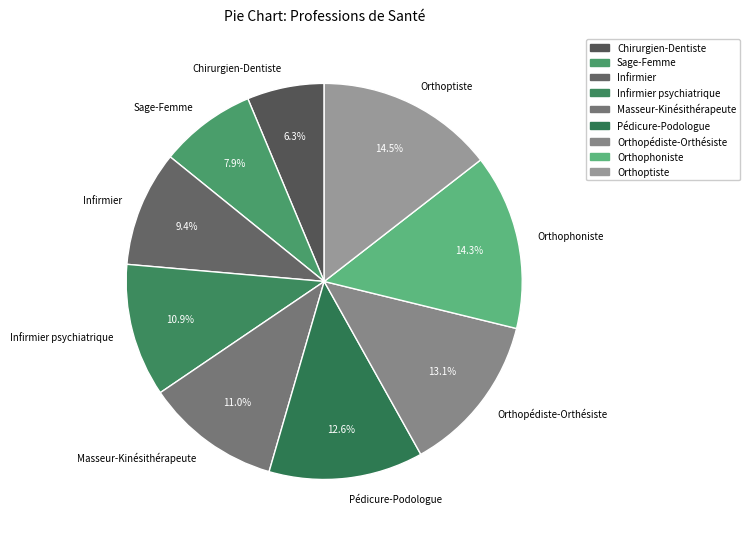

How many slices are in this pie chart?

9